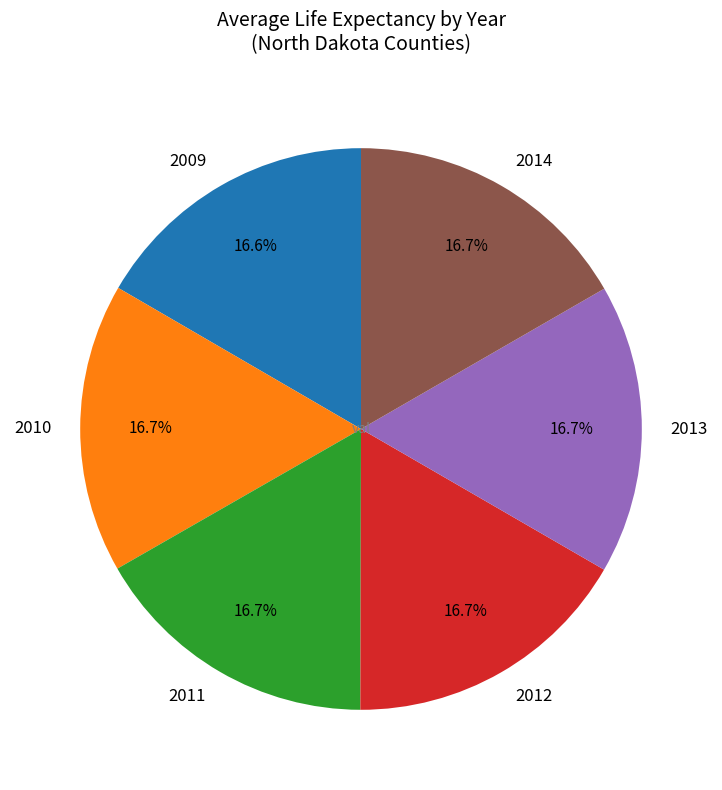

True or false: 2010 accounts for 17% of the total.

True